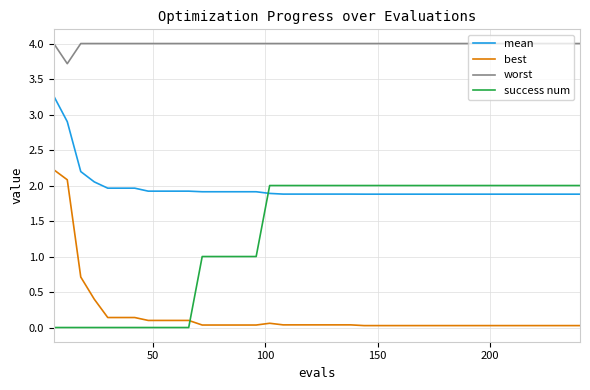

Rank the series by their average value, from lowest to highest.

best, success num, mean, worst